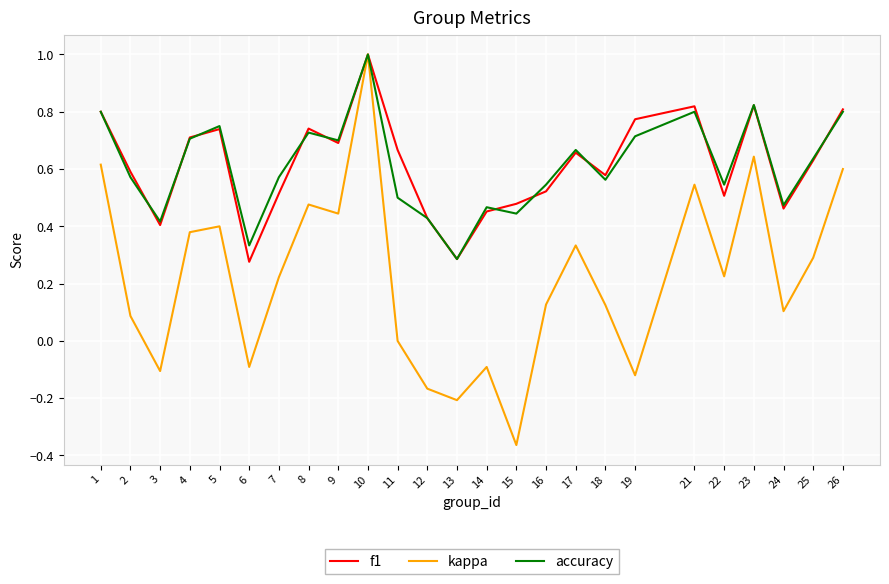

In kappa, how many points are lower than both neighbors (excluding endpoints)?

8